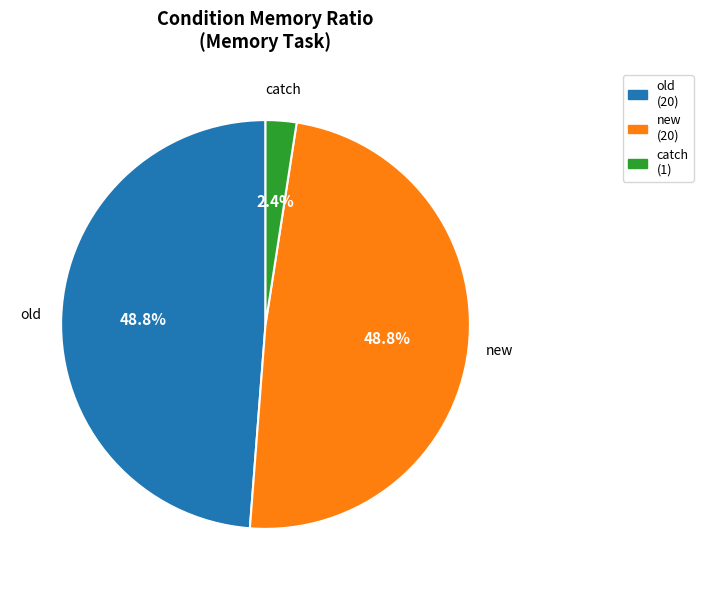

How many segments does this pie chart have?

3